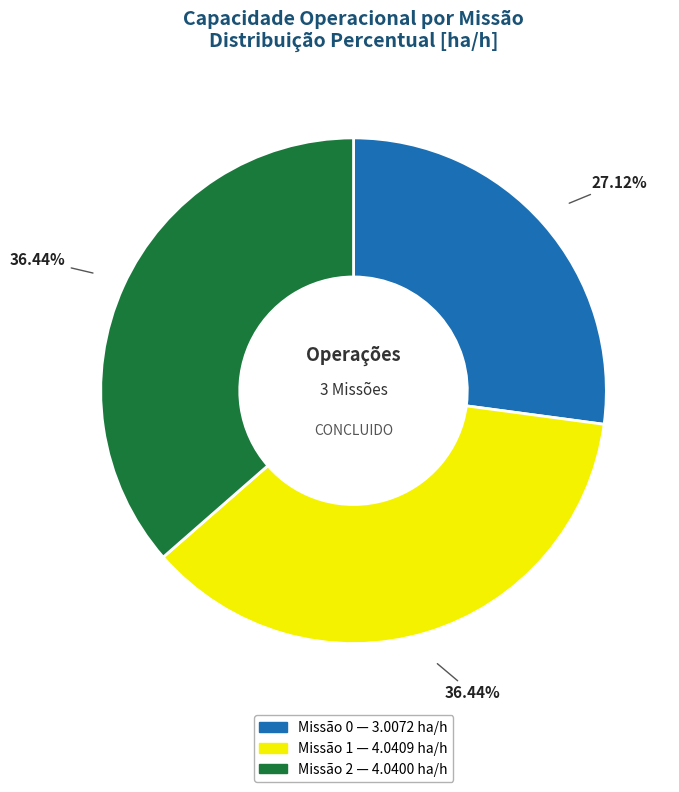

Is there any slice that represents more than half of the pie?

No